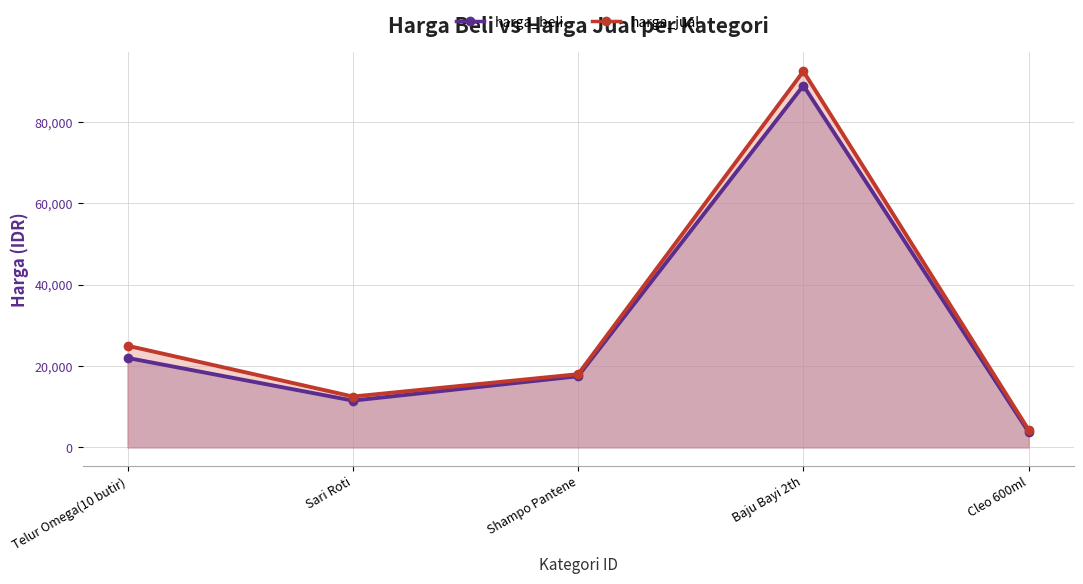

What are all the series names shown in the legend?

harga_beli, harga_jual